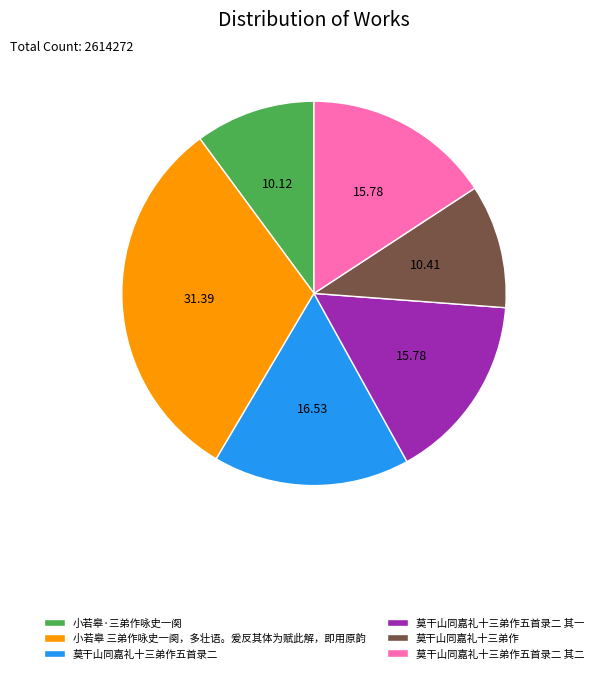

What is the largest slice in the pie chart?

小若皋 三弟作咏史一阕，多壮语。爰反其体为赋此解，即用原韵